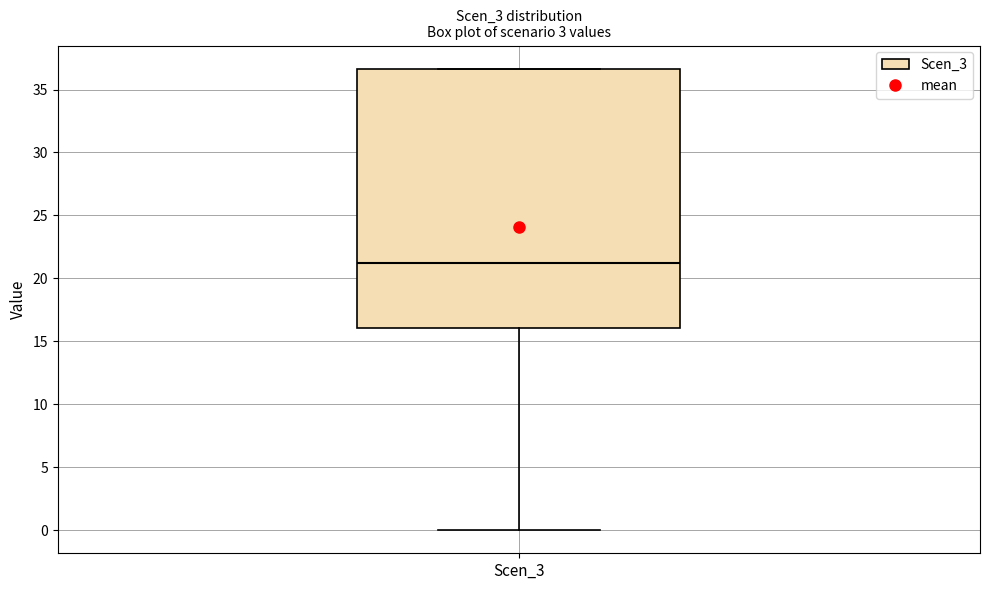

Read this box plot against the y-axis: the position of the median line, the range covered by the box, and the ends of both whiskers. The values are not printed on the chart, so give them approximately, as read against the axis.

median 21.0, box 16.0 to 36.5, whiskers 0.0 to 36.5